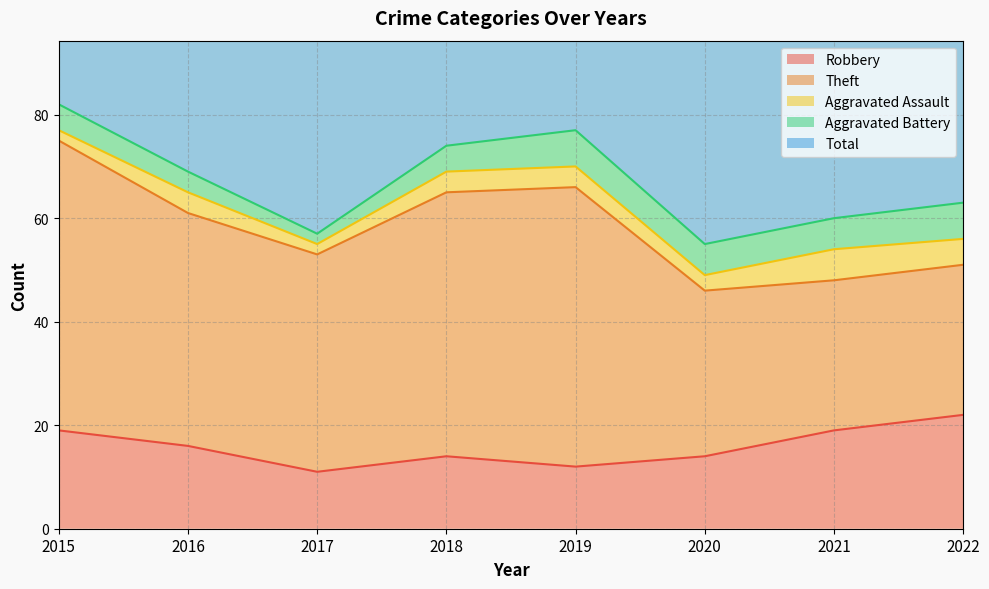

At which label does Total first exceed 70?

2015